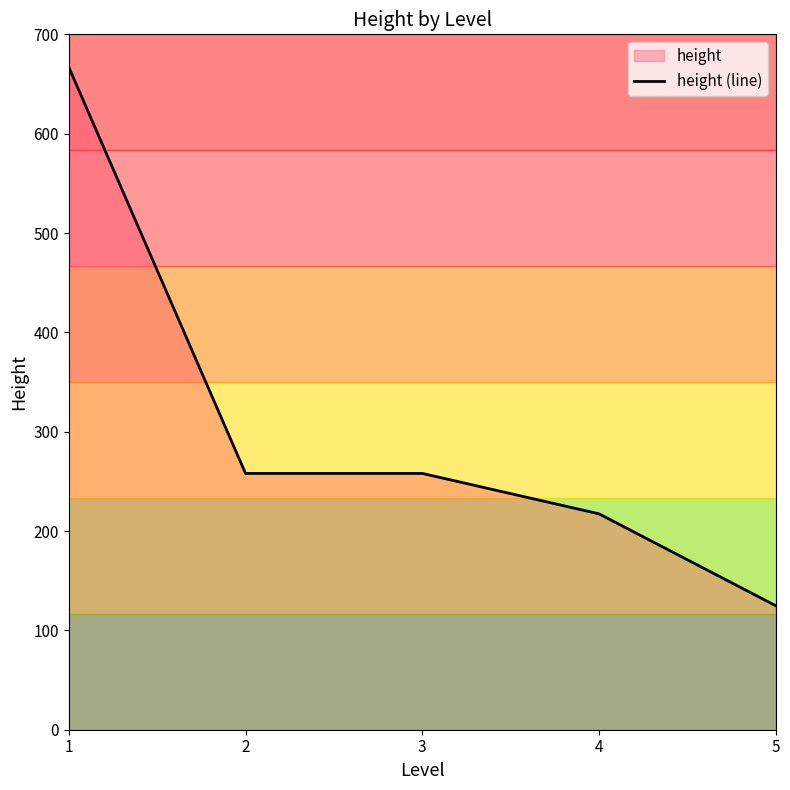

What is the ratio of the value at 3 to the value at 1?

0.4